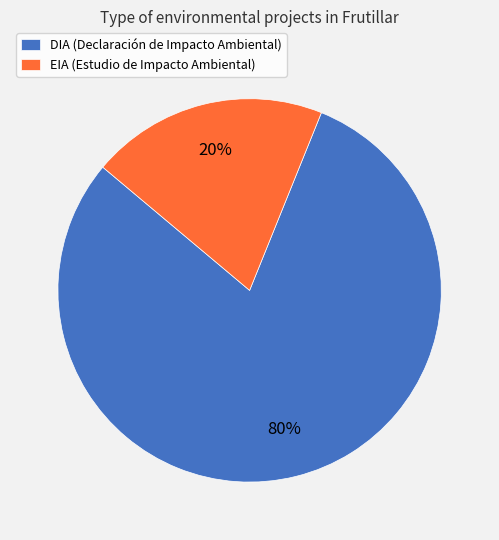

Does DIA represent more than half of the total?

Yes